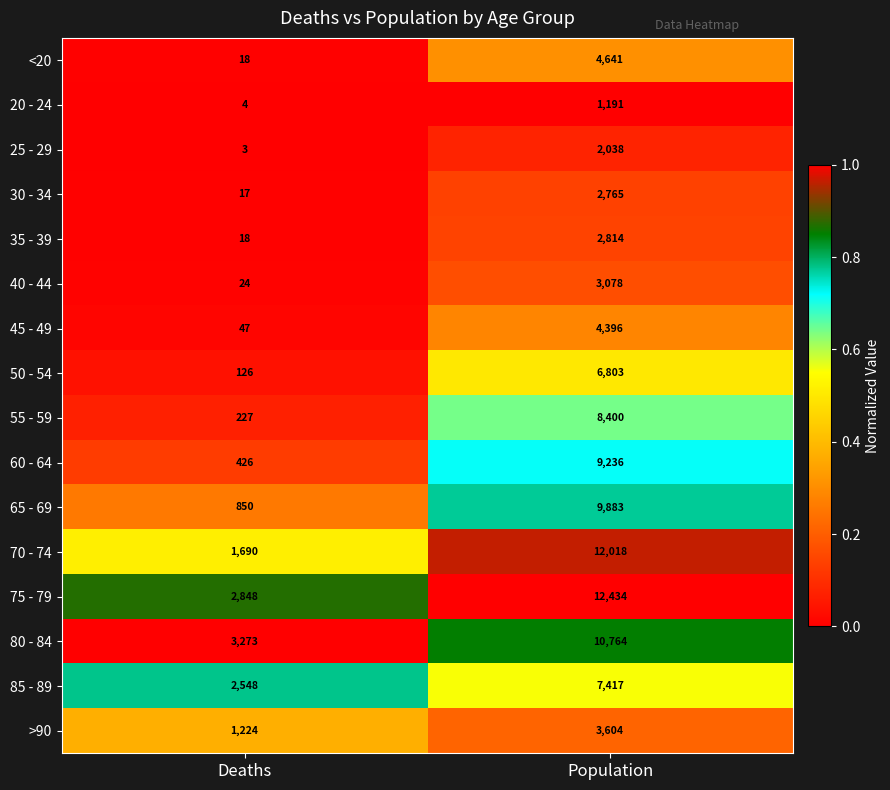

What value does the 30 - 34 series have at Deaths?

17